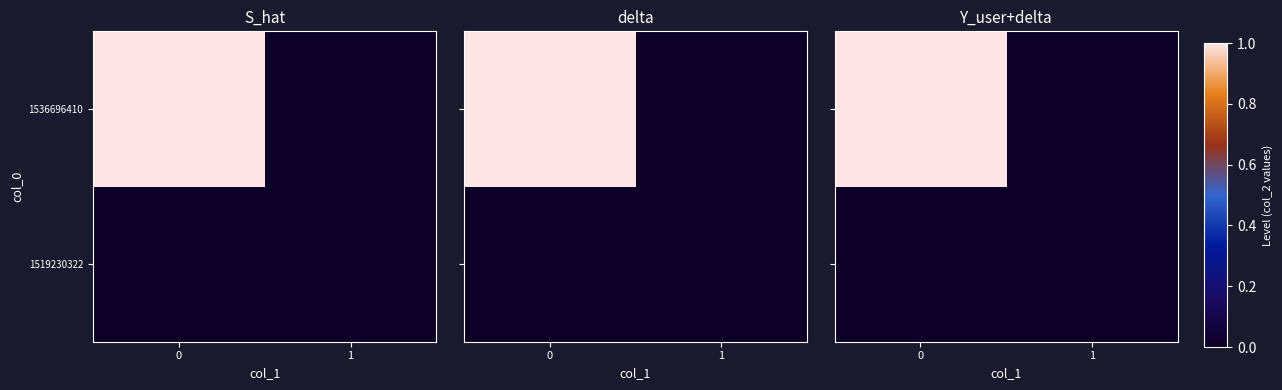

Between 1 and 0, which is larger?

1